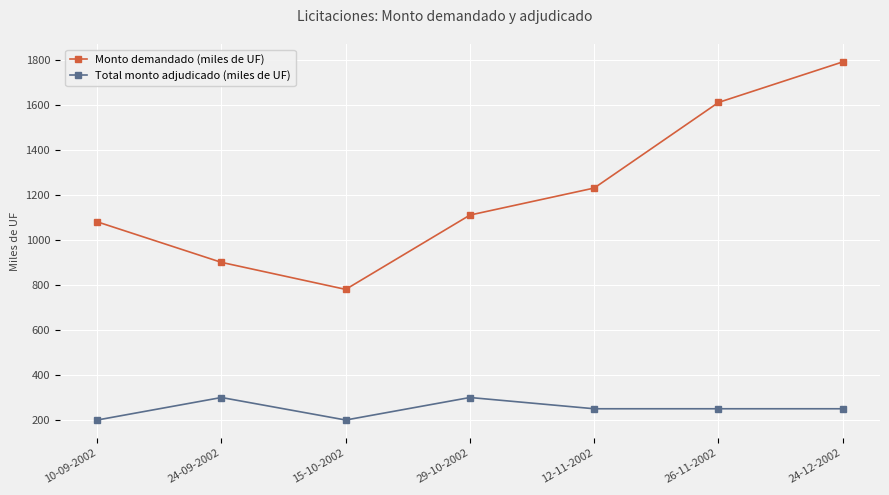

At which label does Monto demandado (miles de UF) reach its peak?

24-12-2002